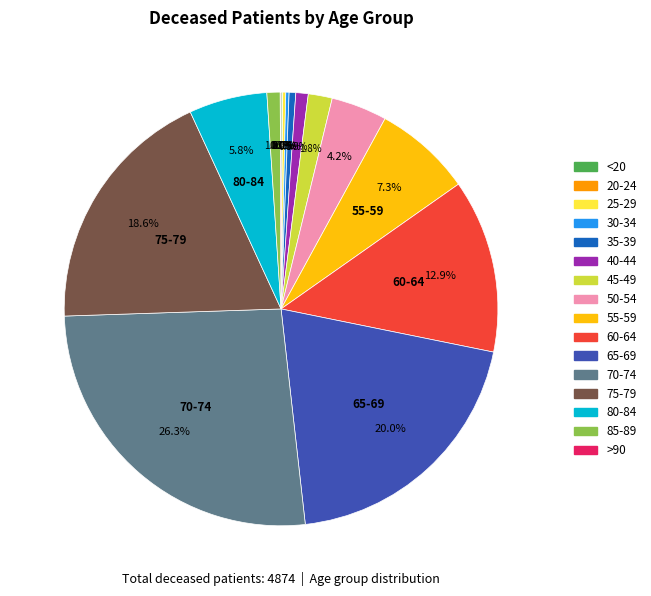

Is there any slice that represents more than half of the pie?

No